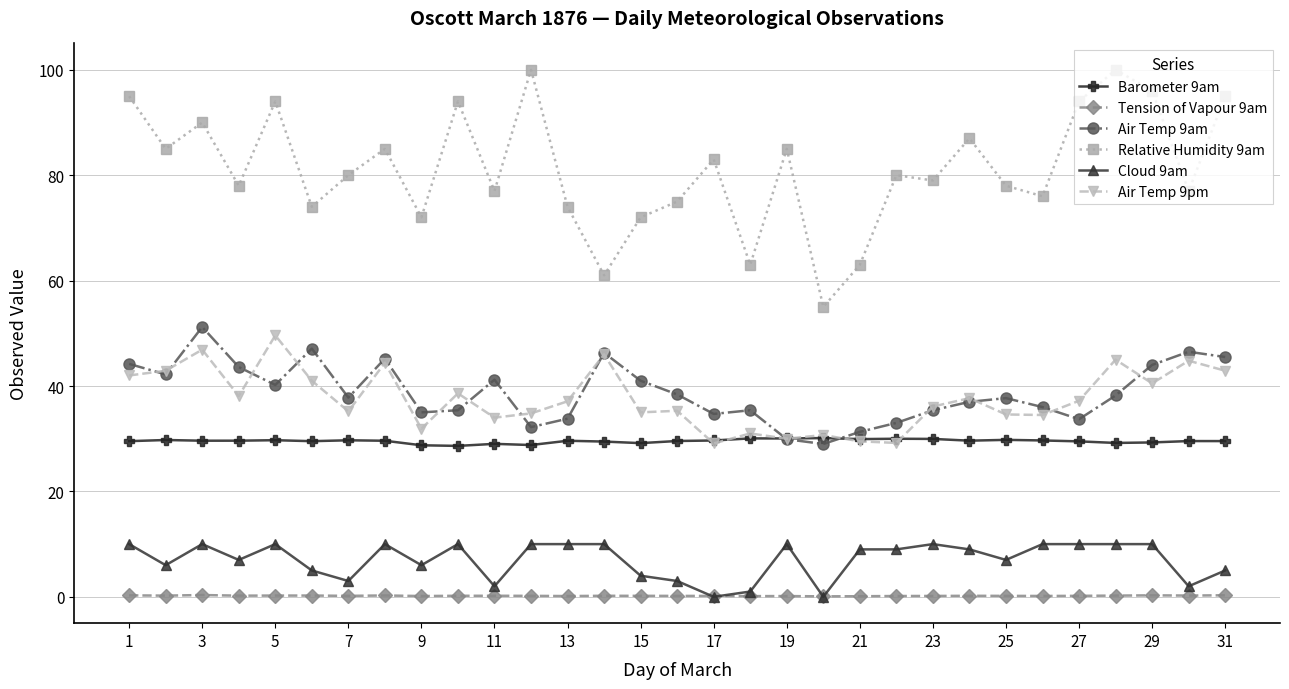

What is the maximum value shown in the chart?

100.0